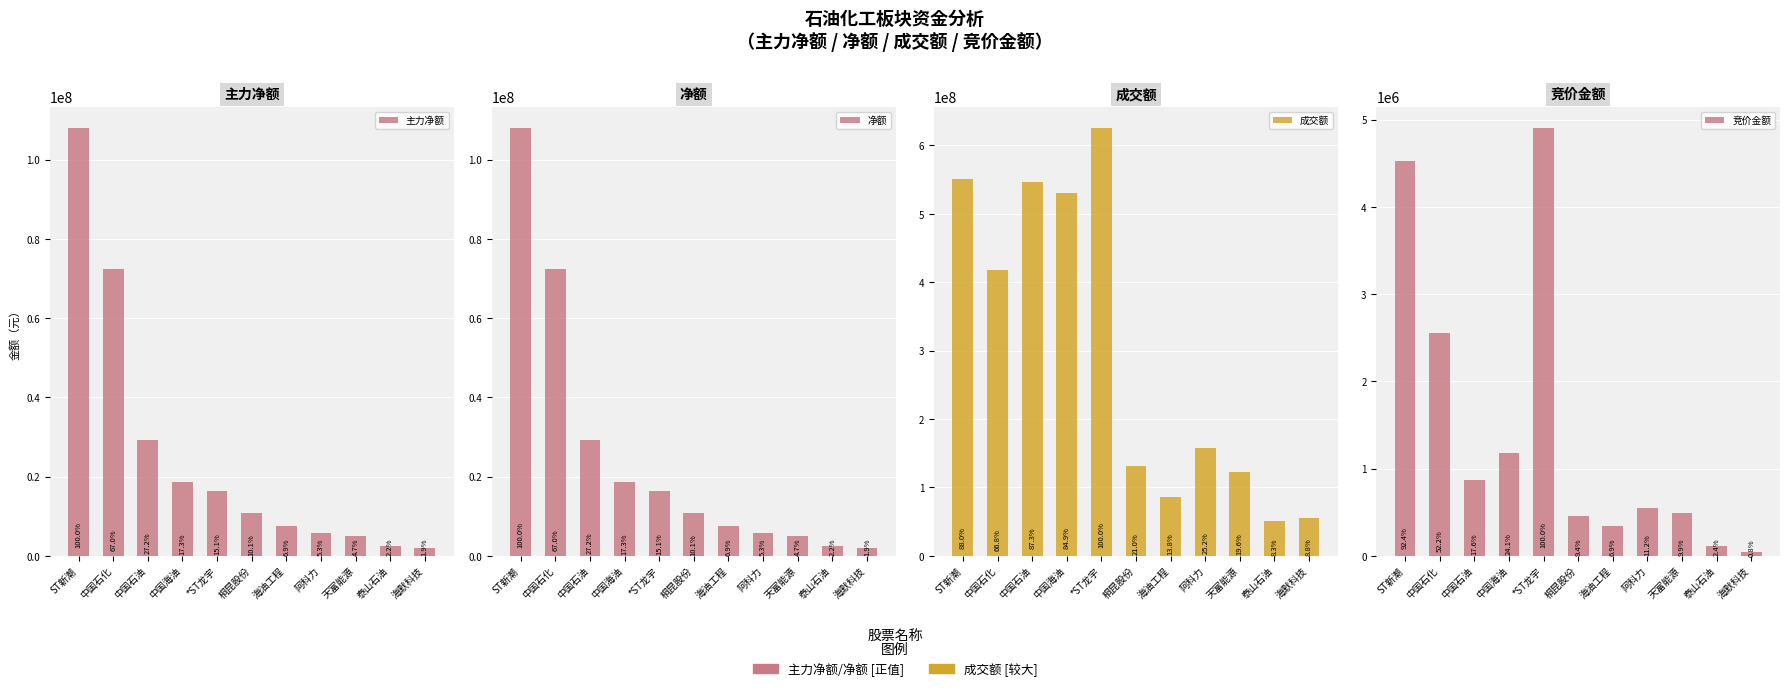

Is it true that 竞价金额 equals 4903683 at *ST龙宇?

True